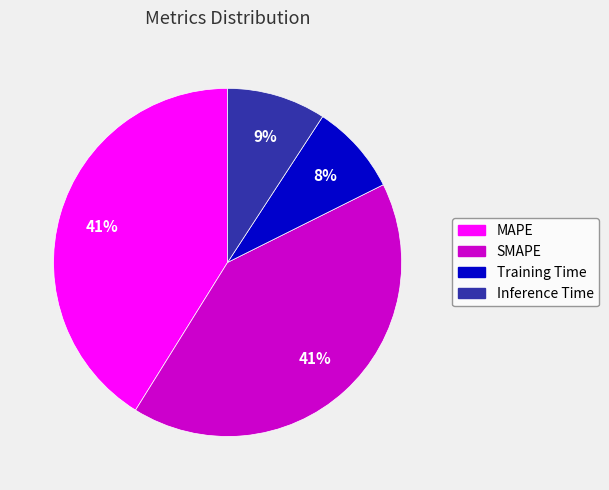

The Inference Time slice represents 9% of the pie. True or false?

True